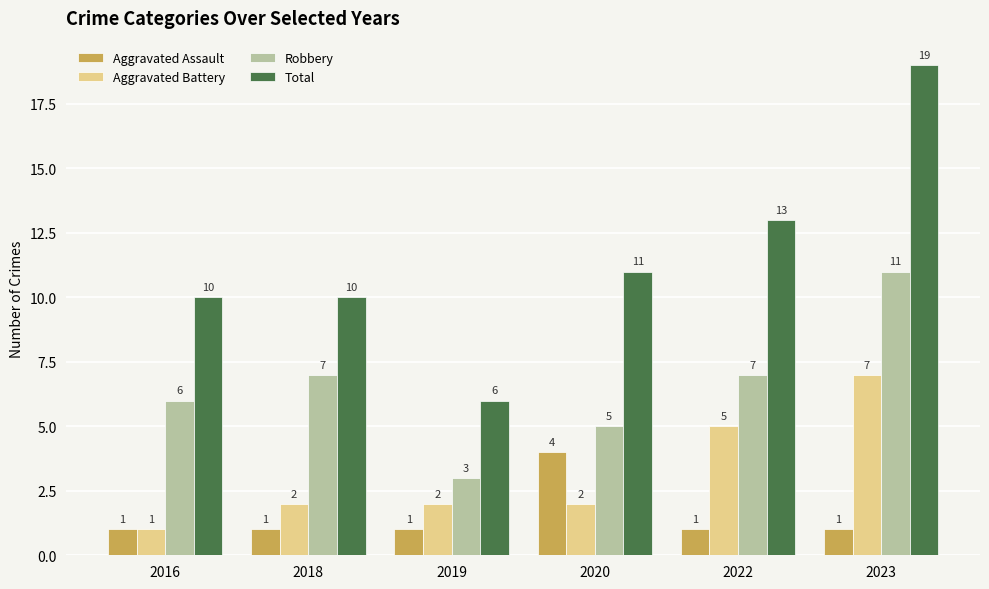

Which series changed the most between 2016 and 2023?

Total